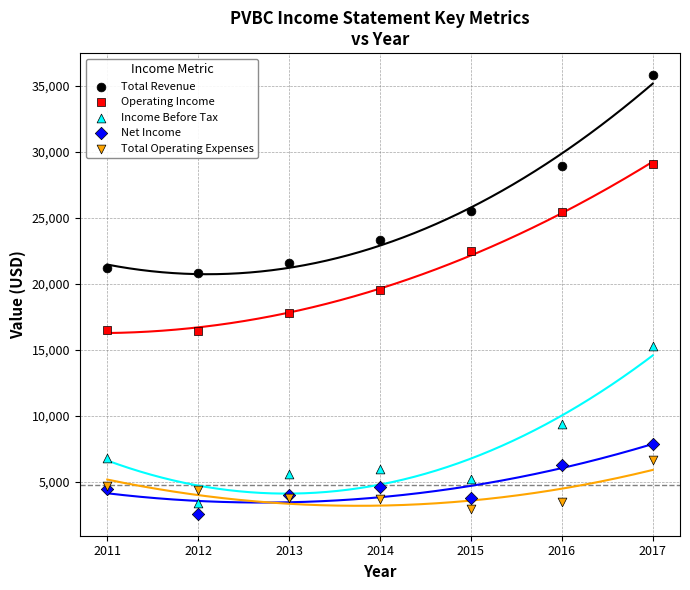

Which series has the largest Y range (max minus min)?

Total Revenue